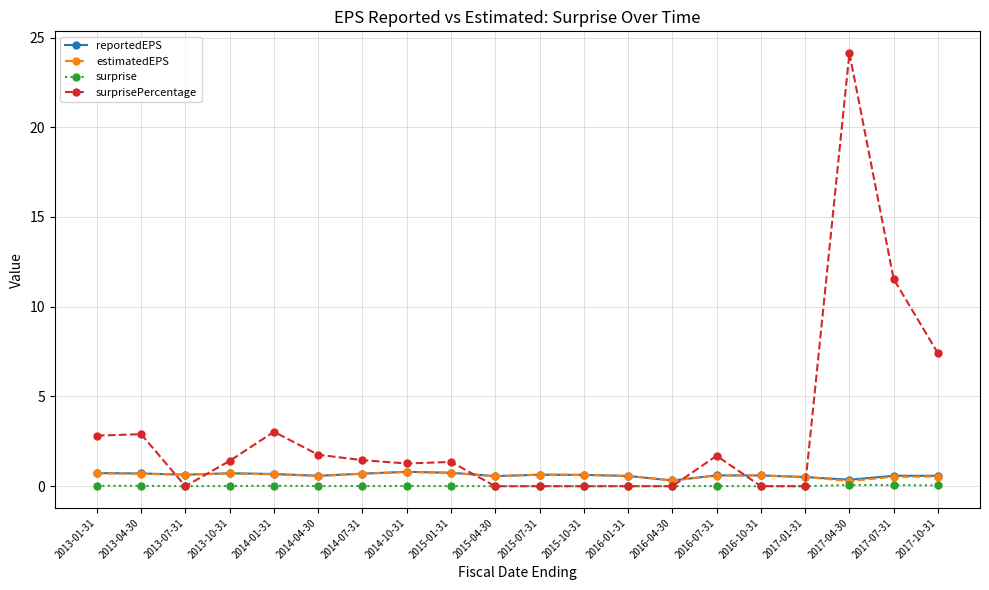

The surprisePercentage series shows 1.8 at 2014-04-30. True or false?

True